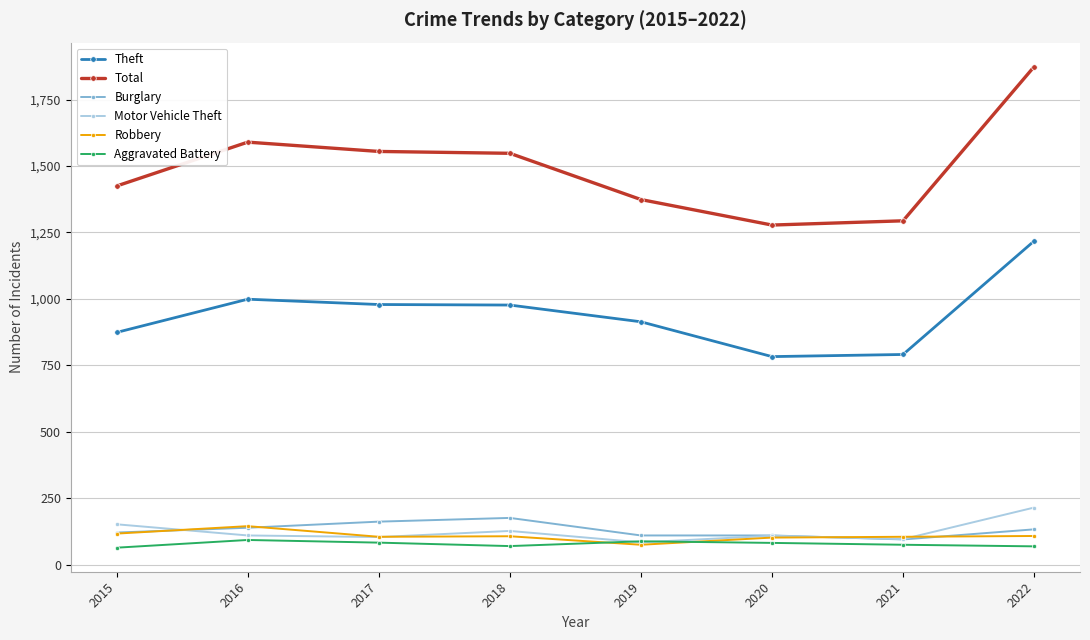

What is the lowest value of the Motor Vehicle Theft series?

84